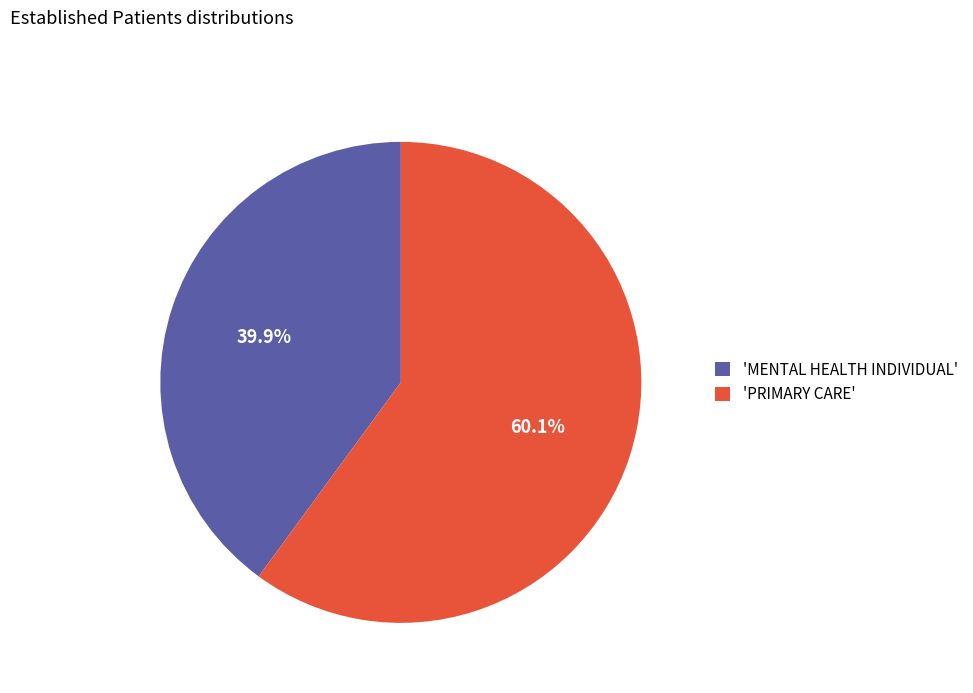

Which category has the biggest portion of the pie?

'PRIMARY CARE'